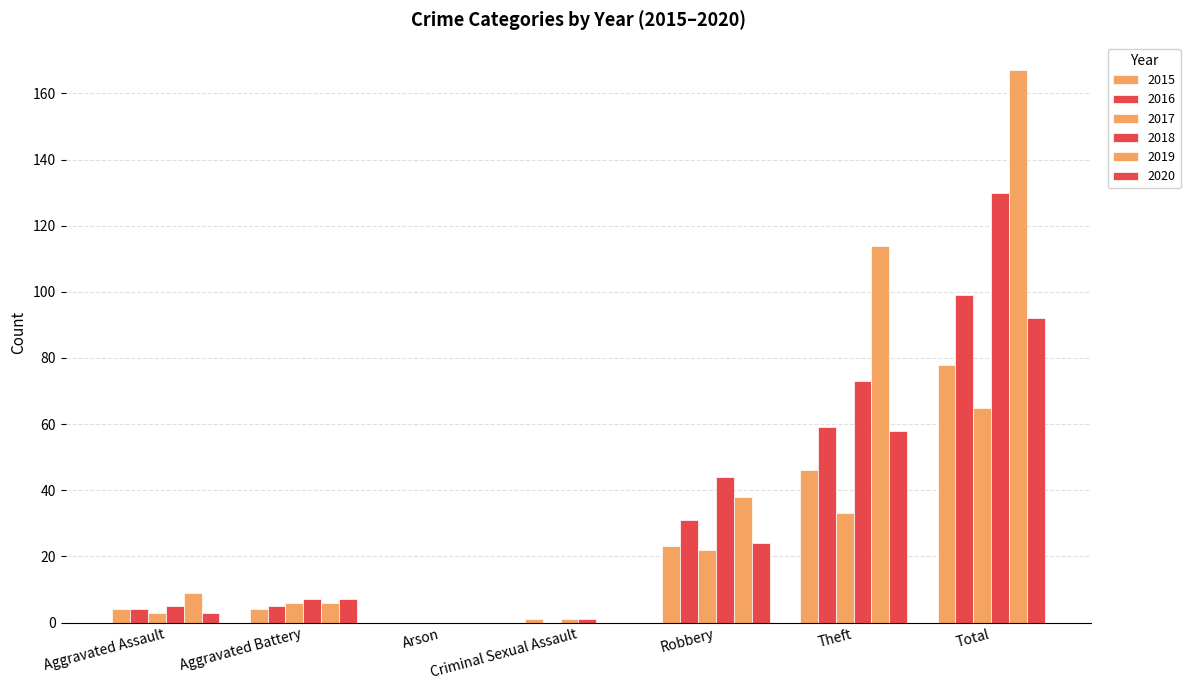

Count the number of categories in the chart.

7